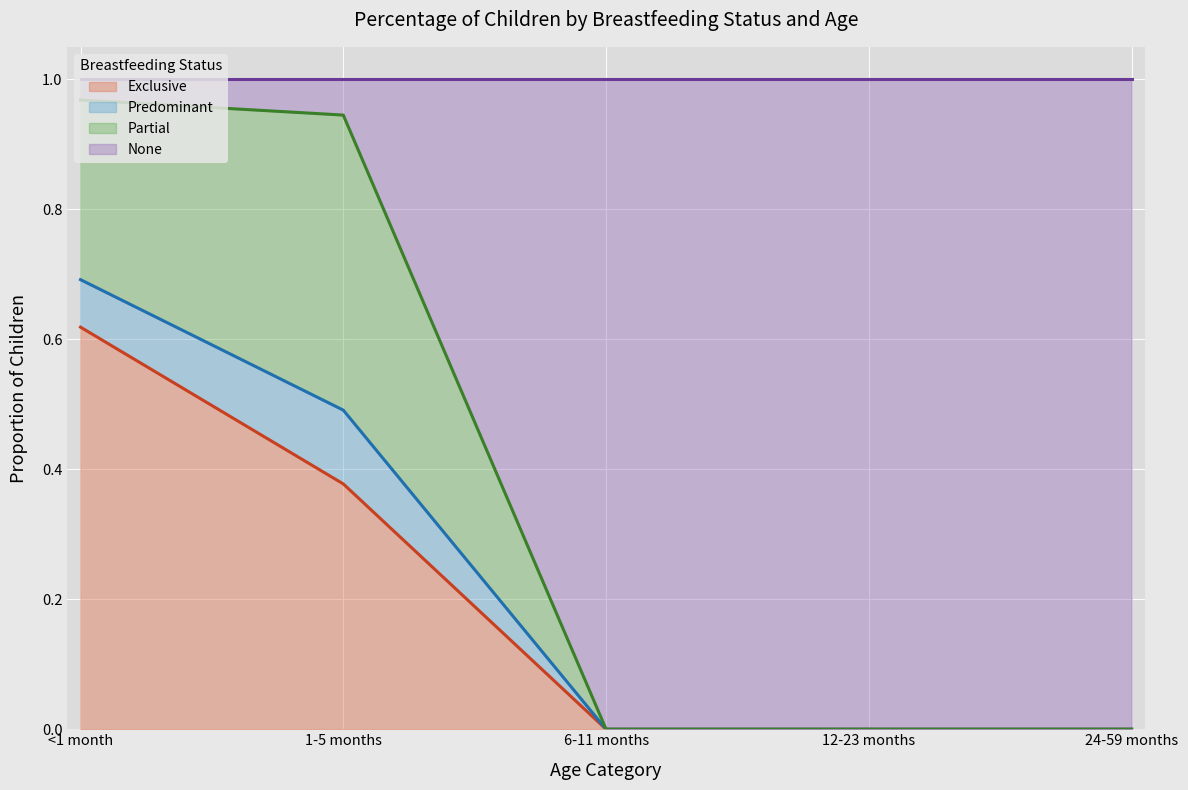

Is it true that None equals 1.0 at <1 month?

True